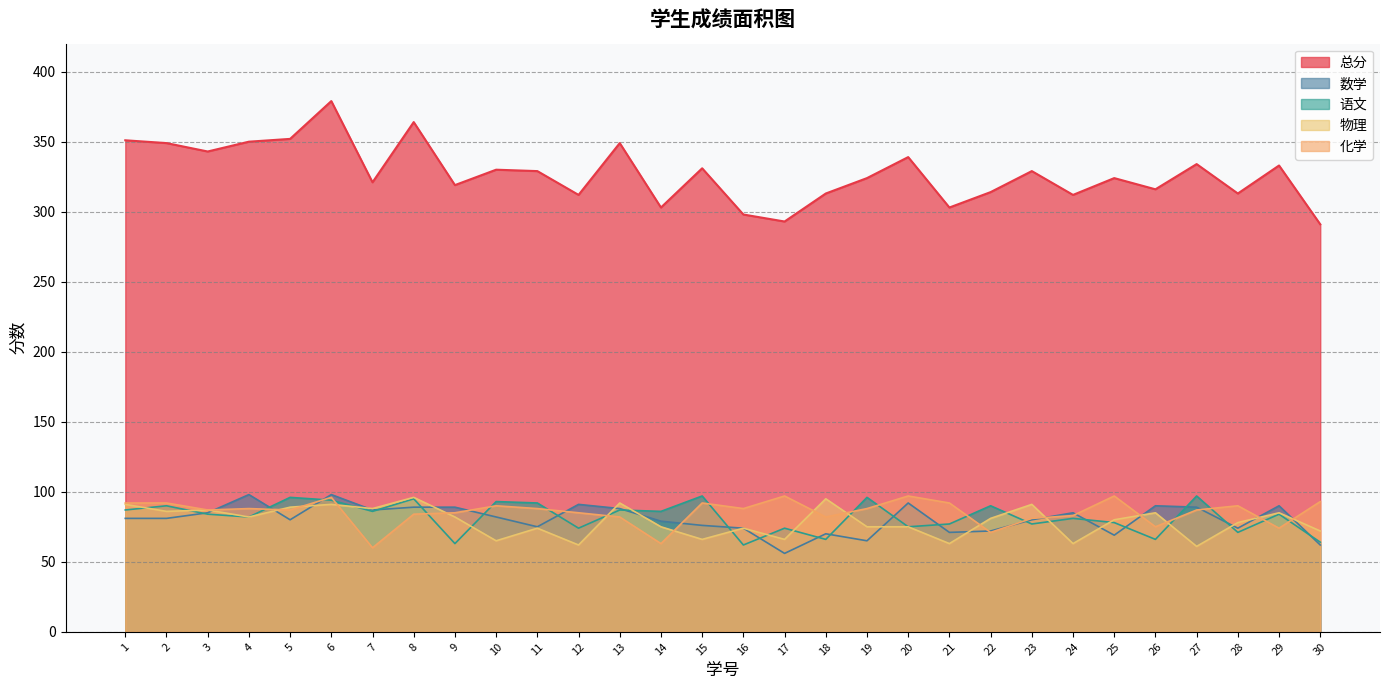

Where is the first local maximum for 化学?

4